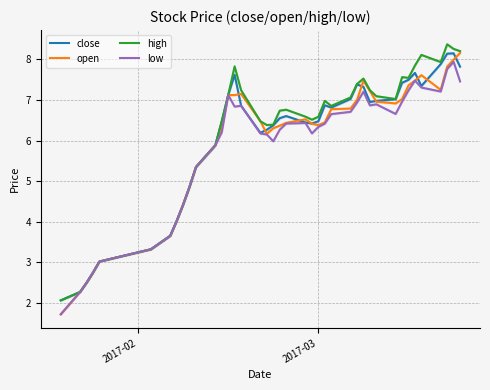

What is the greatest value displayed?

8.4